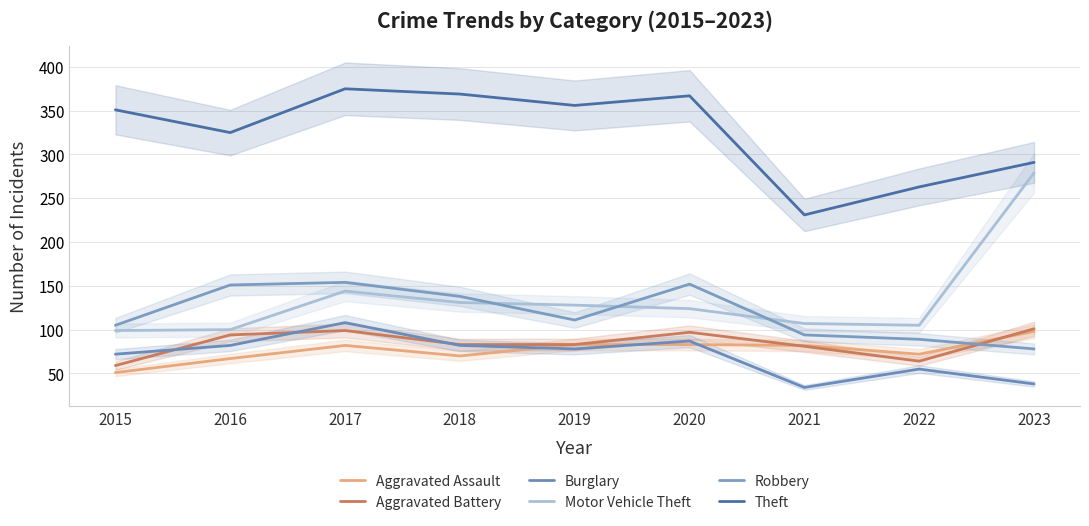

Which category has the lowest value across all series?

2021